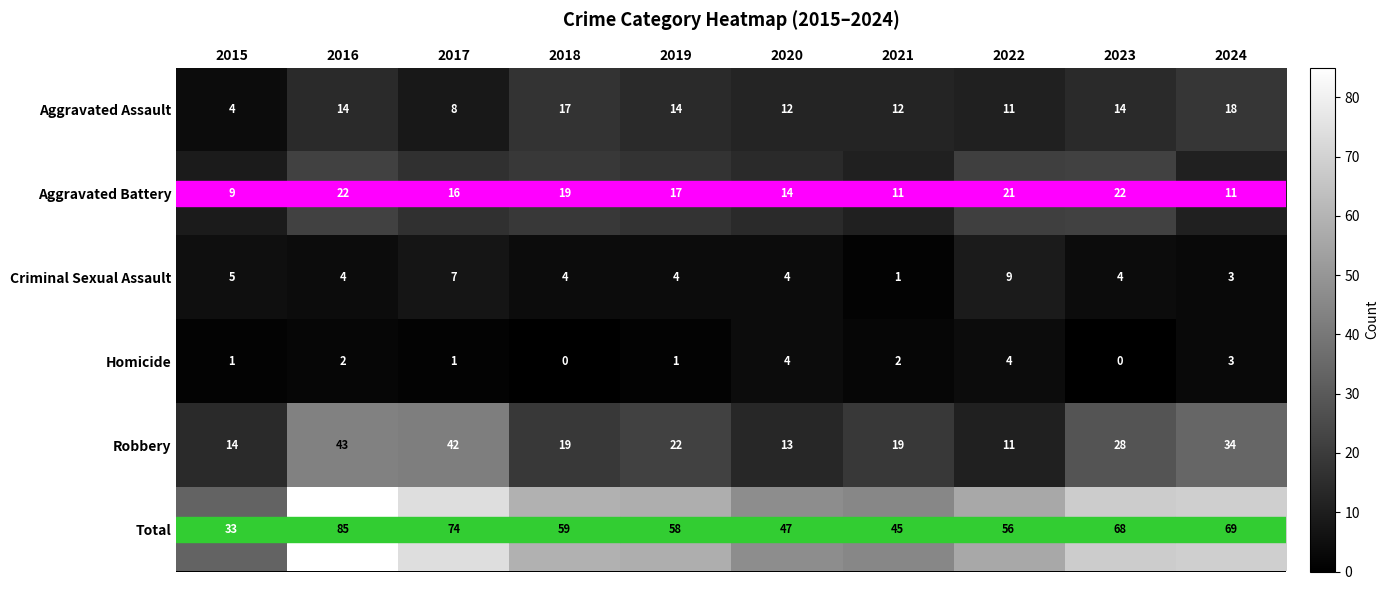

Rank the series at 2015 from lowest to highest value.

Homicide, Aggravated Assault, Criminal Sexual Assault, Aggravated Battery, Robbery, Total